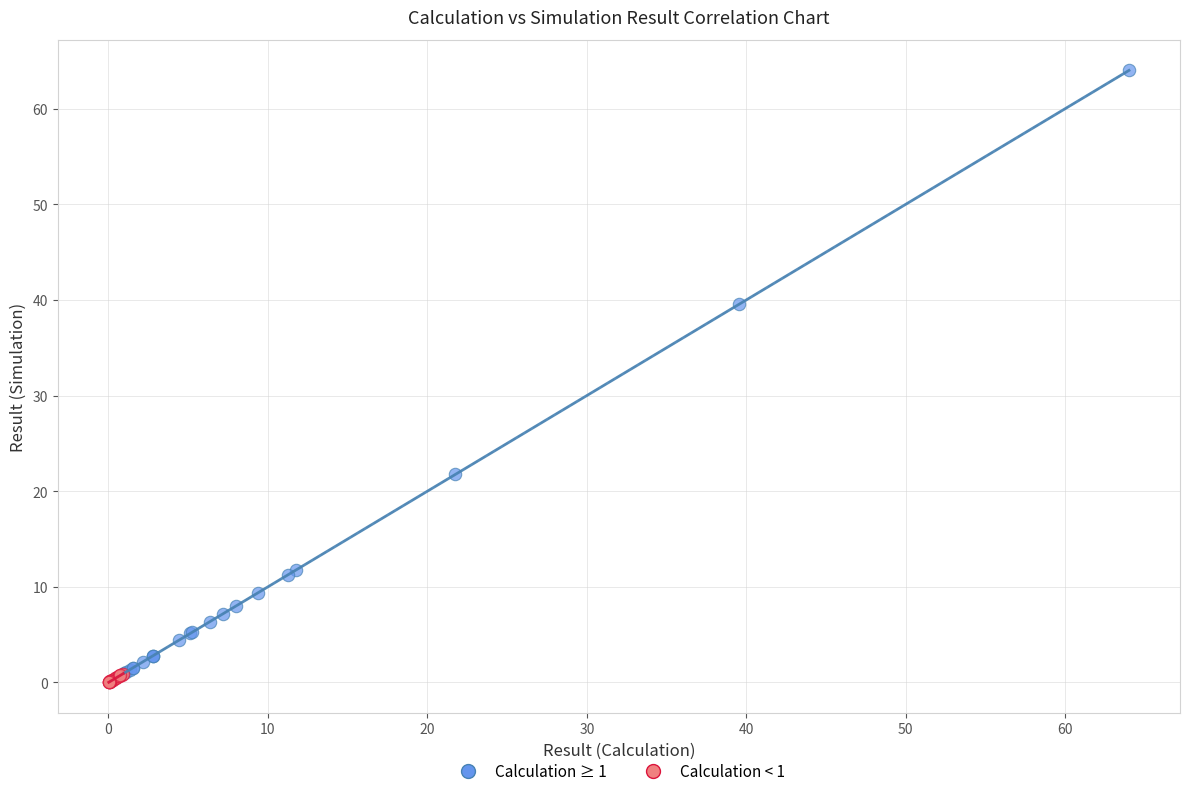

Which series has the largest Y range (max minus min)?

Calculation ≥ 1